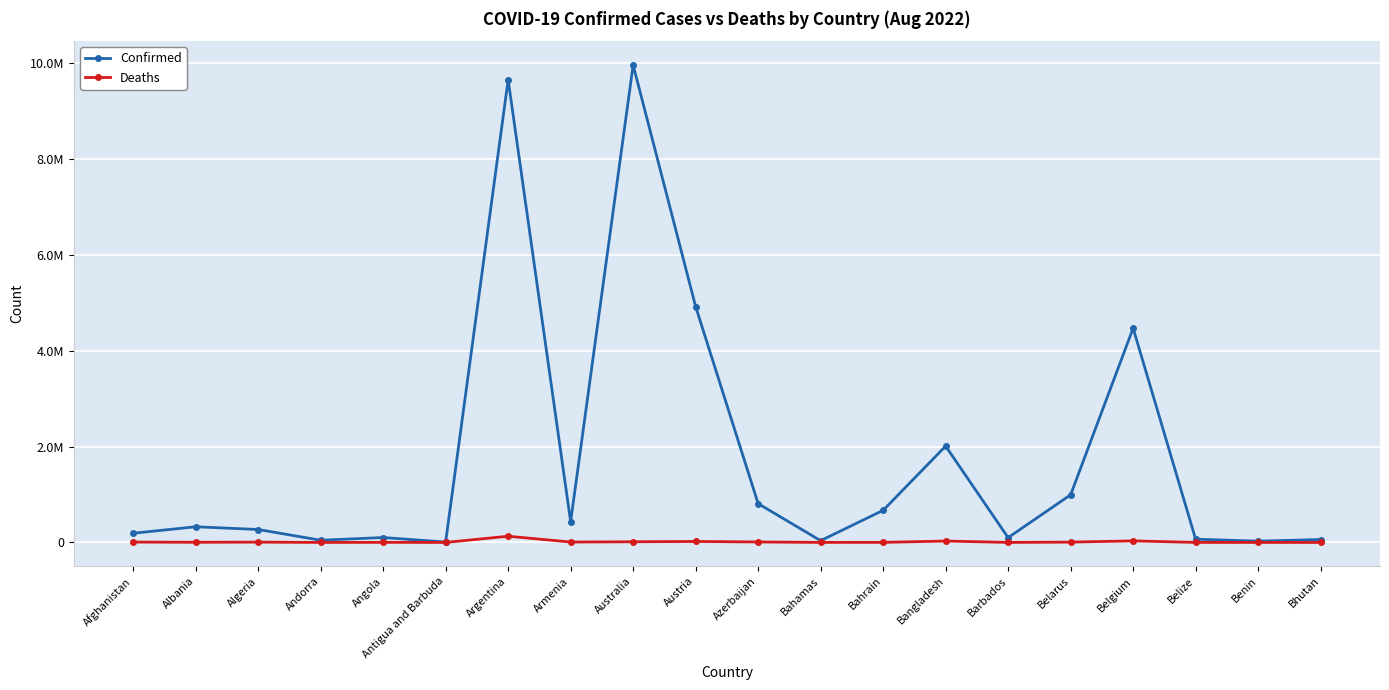

Reading left to right, list all the values displayed in this chart.

Confirmed: 191585	327232	270043	46027	102636	8949	9658391	432274	9963794	4923446	809988	36996	670420	2010490	100191	994037	4471620	68111	27316	60898
Deaths: 7769	3578	6878	154	1917	145	129646	8648	13589	20593	9795	823	1513	29319	537	7118	32463	680	163	21